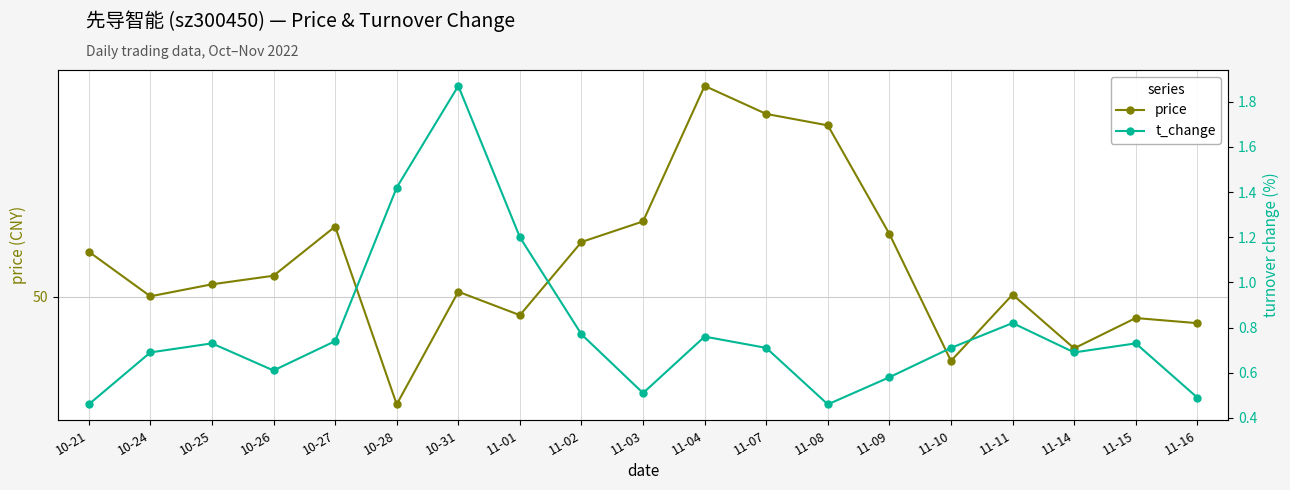

How many lines are shown in the chart?

2